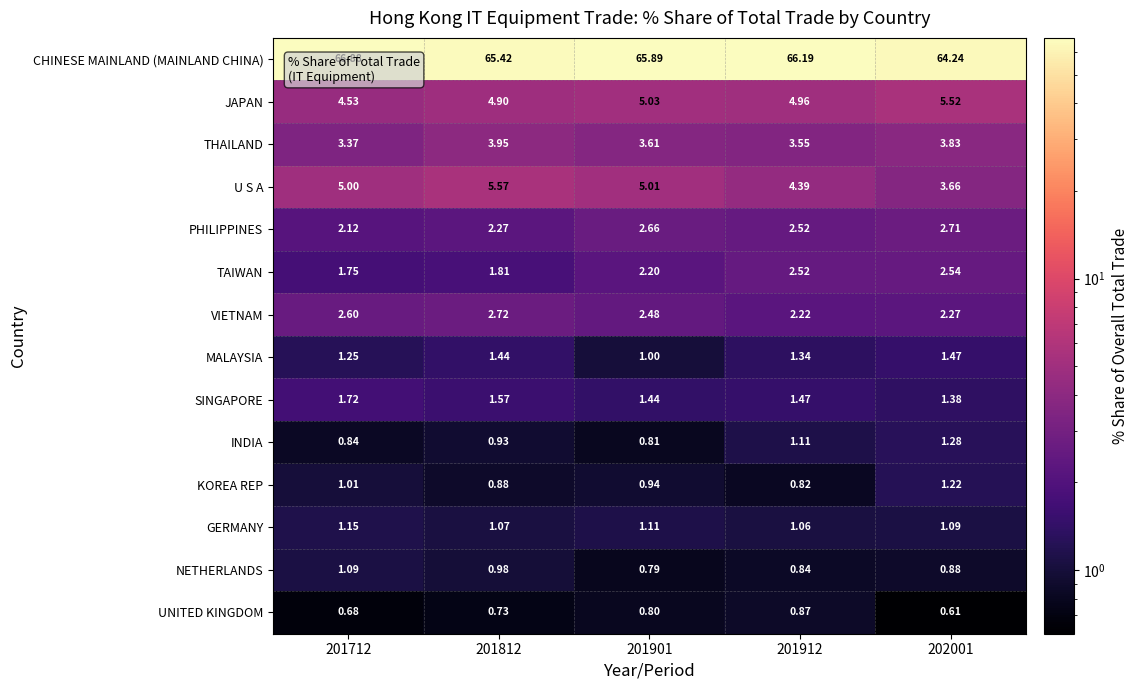

Which series has the largest total across all categories?

CHINESE MAINLAND (MAINLAND CHINA)